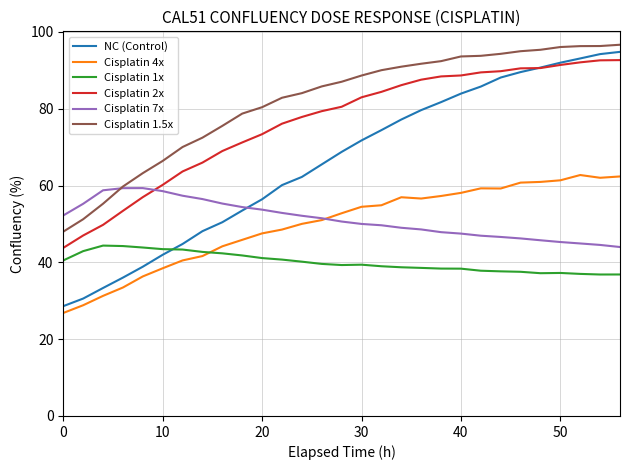

What is the minimum value for NC (Control)?

28.6